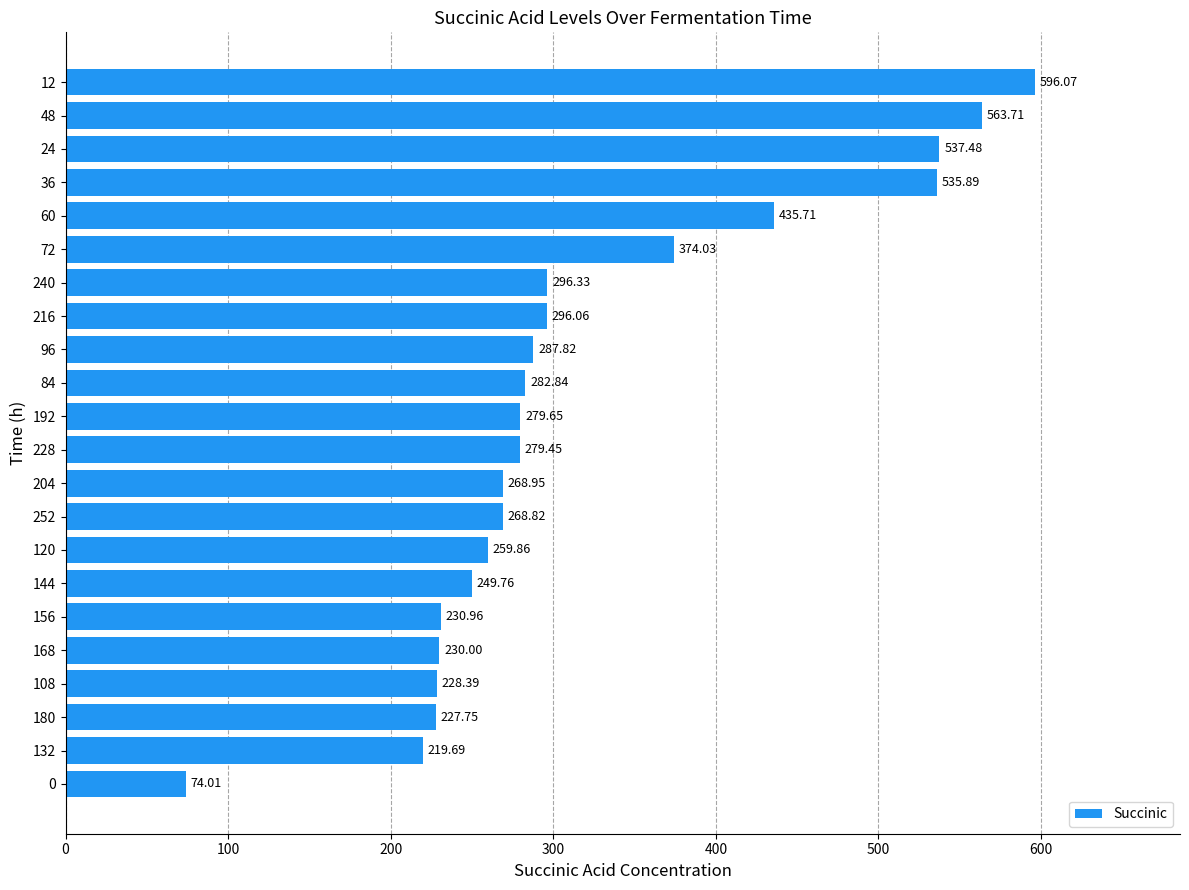

List the labels in order of value, smallest first.

0, 132, 180, 108, 168, 156, 144, 120, 252, 204, 228, 192, 84, 96, 216, 240, 72, 60, 36, 24, 48, 12